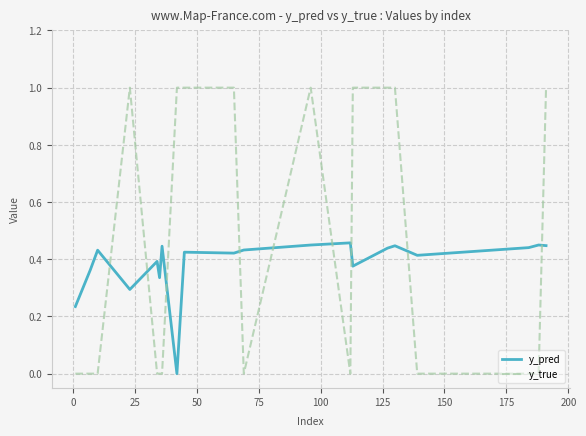

Which series has the widest spread of values?

y_true